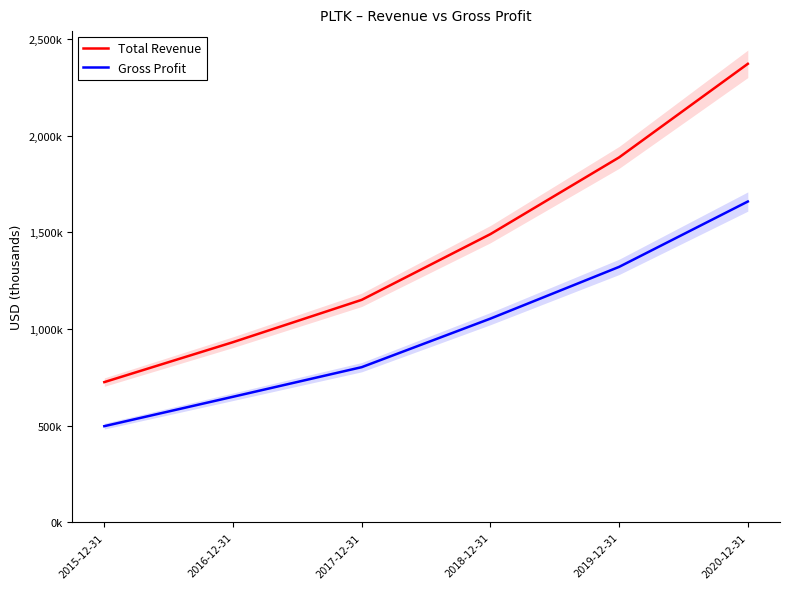

Rank the series by their maximum value, from lowest to highest.

Gross Profit, Total Revenue